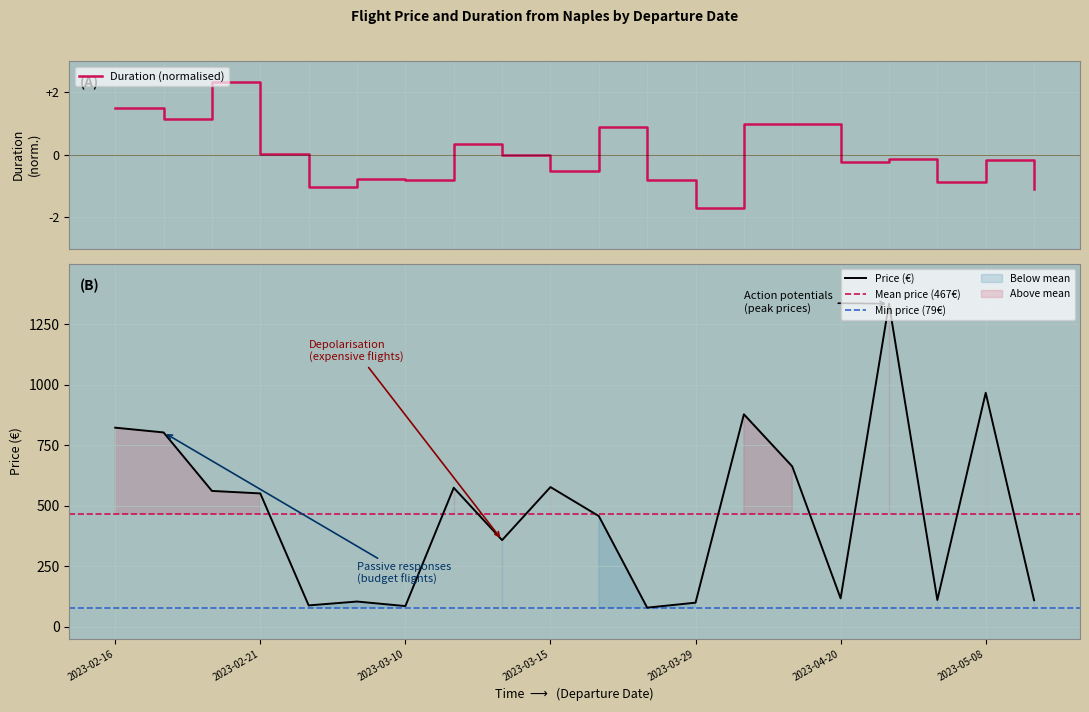

What is the highest value of the Duration (normalised) series?

2.3